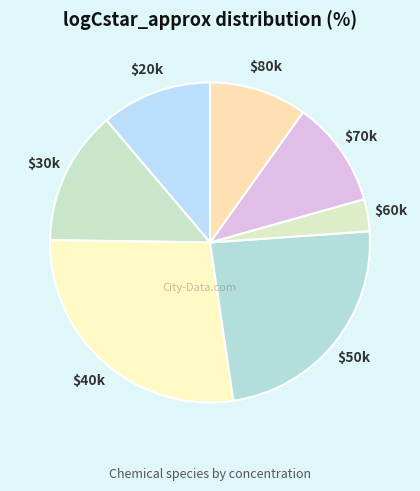

True or false: $50k accounts for 38% of the total.

False